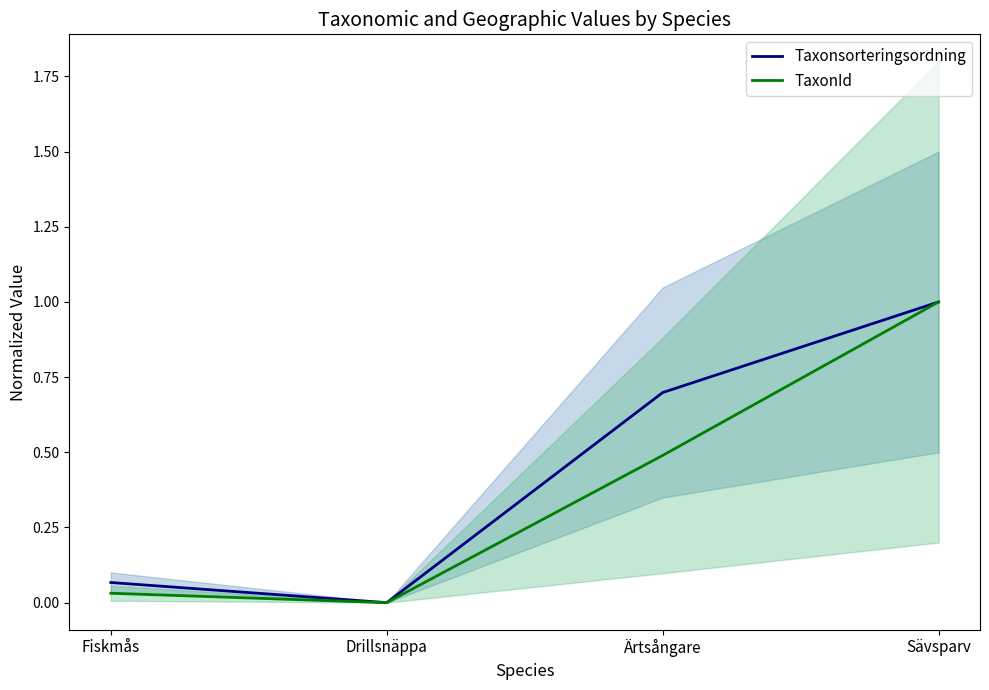

The Taxonsorteringsordning series shows 0.6 at Drillsnäppa. True or false?

False